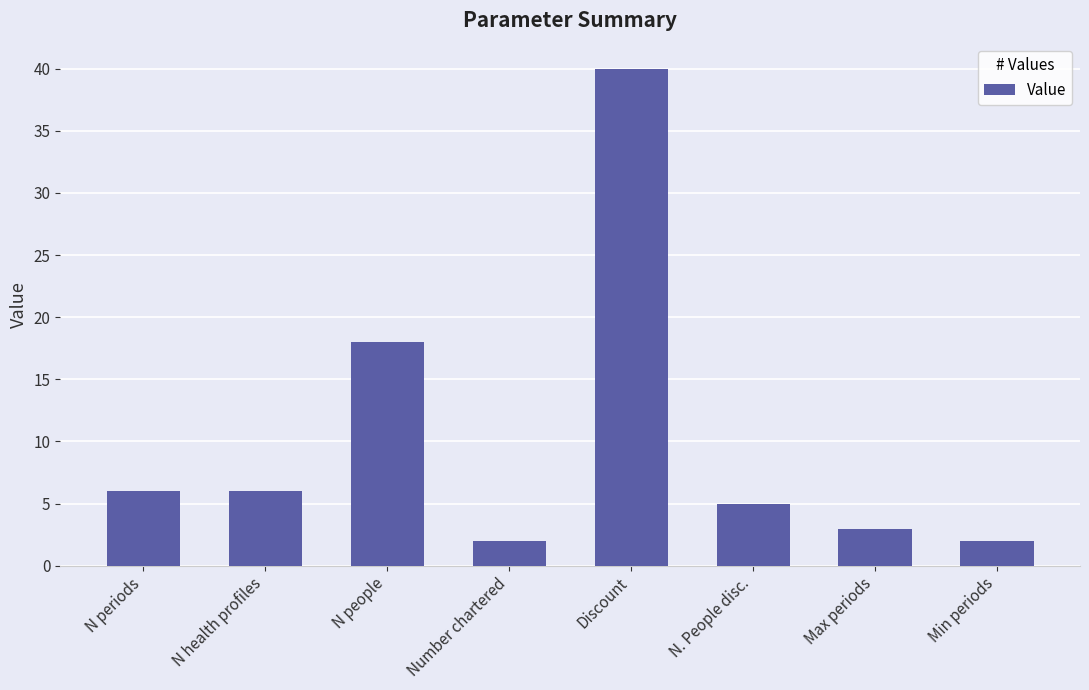

What position from the left is N periods?

1